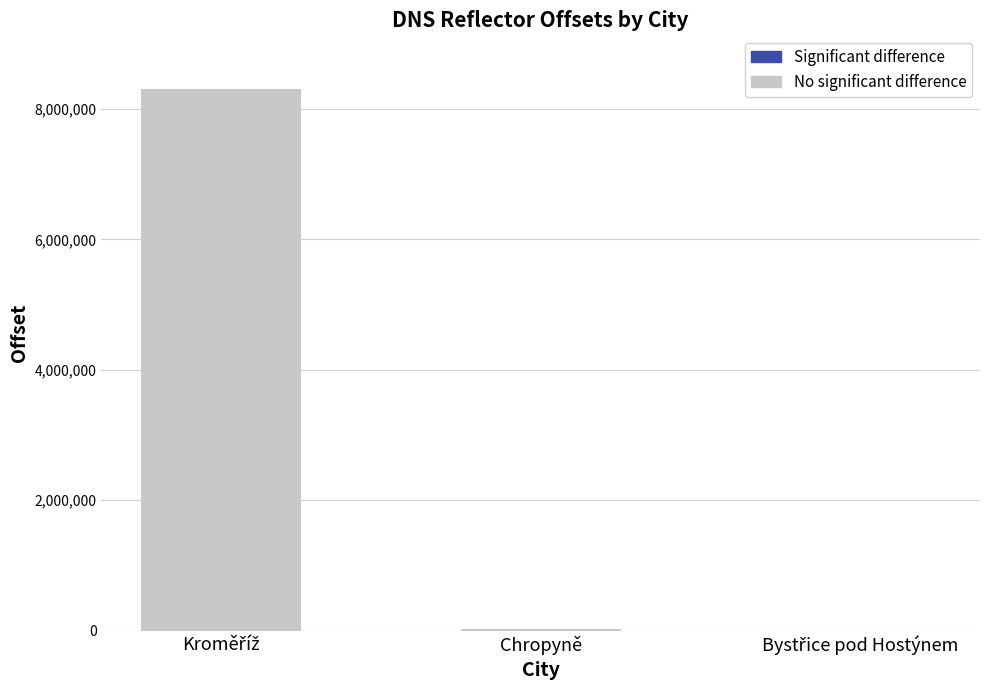

What is the maximum value shown in the chart?

8300701